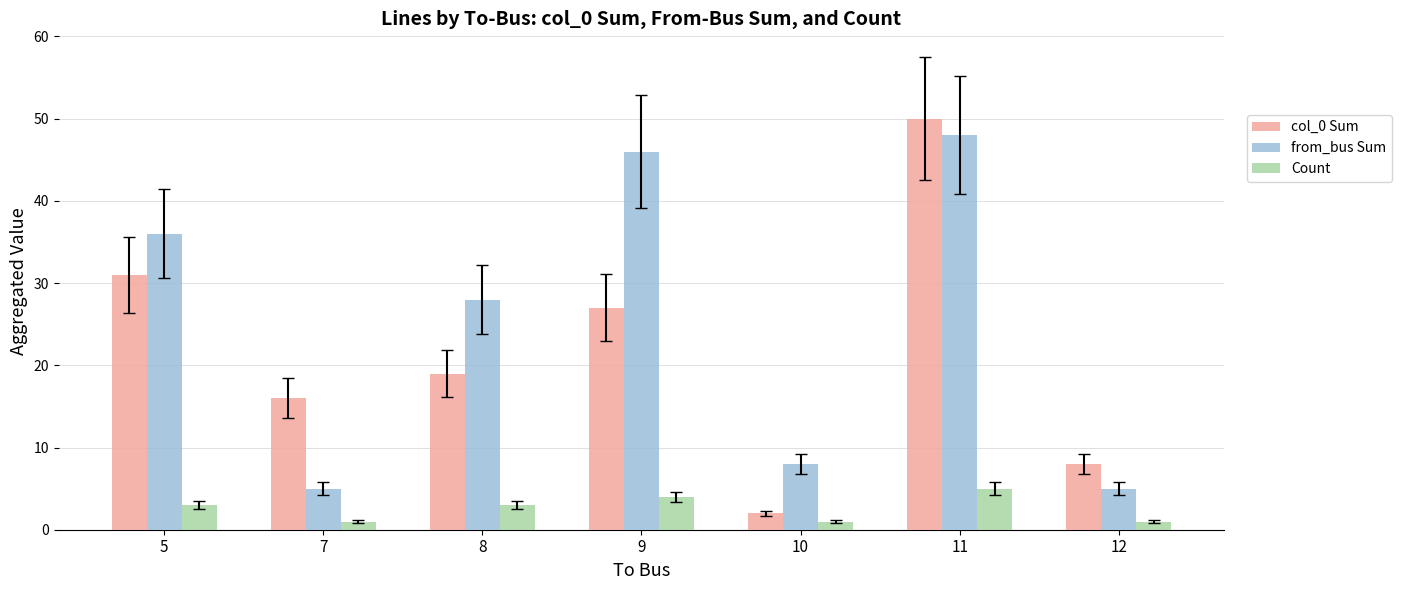

What is the sum of the from_bus Sum values at 5 and 11?

84